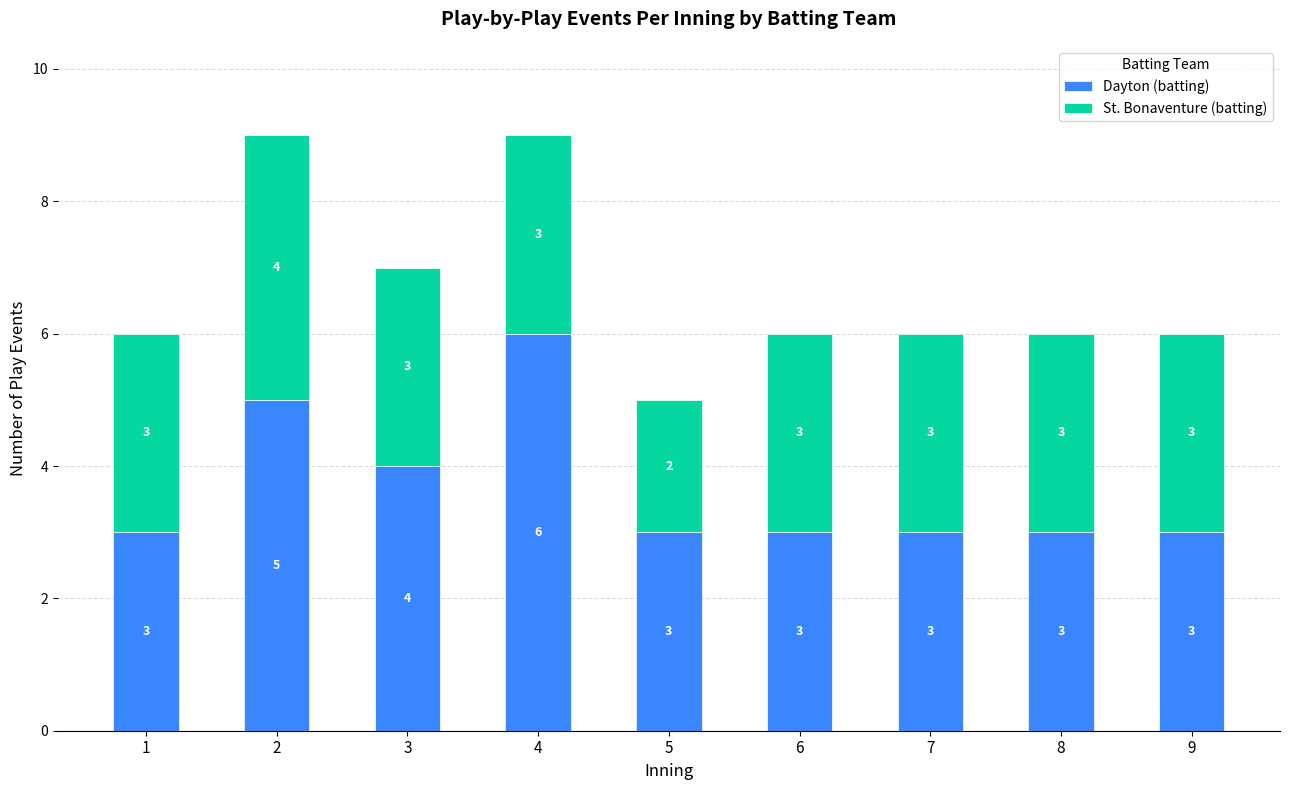

Reading left to right, list the values for the Dayton (batting) series.

1=3	2=5	3=4	4=6	5=3	6=3	7=3	8=3	9=3